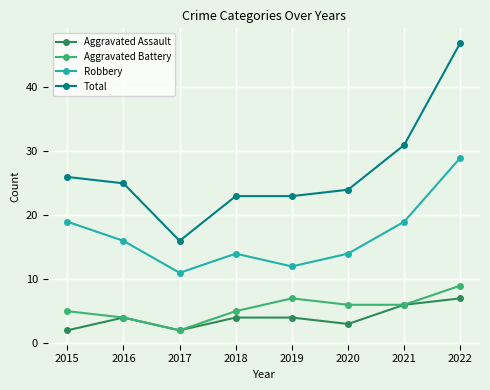

Count the Robbery values in the range 14 to 19.

5